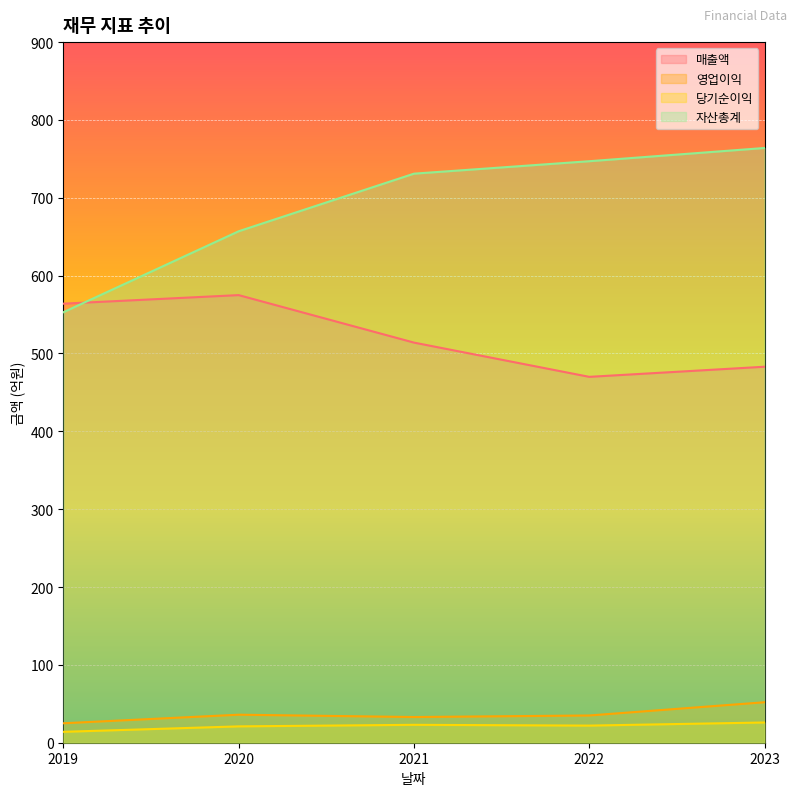

Which series has the widest spread of values?

자산총계